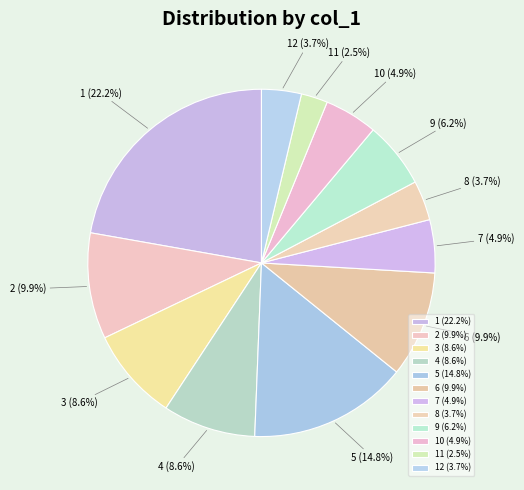

Does 12 account for over 50% of the chart?

No